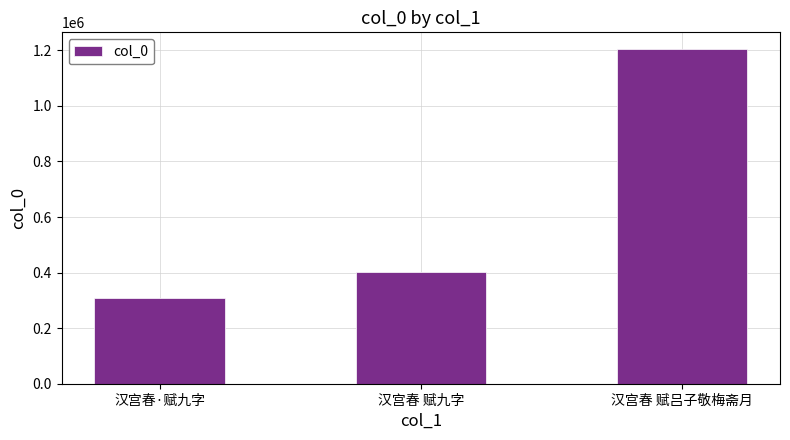

List the labels in order of value, smallest first.

汉宫春·赋九字, 汉宫春 赋九字, 汉宫春 赋吕子敬梅斋月